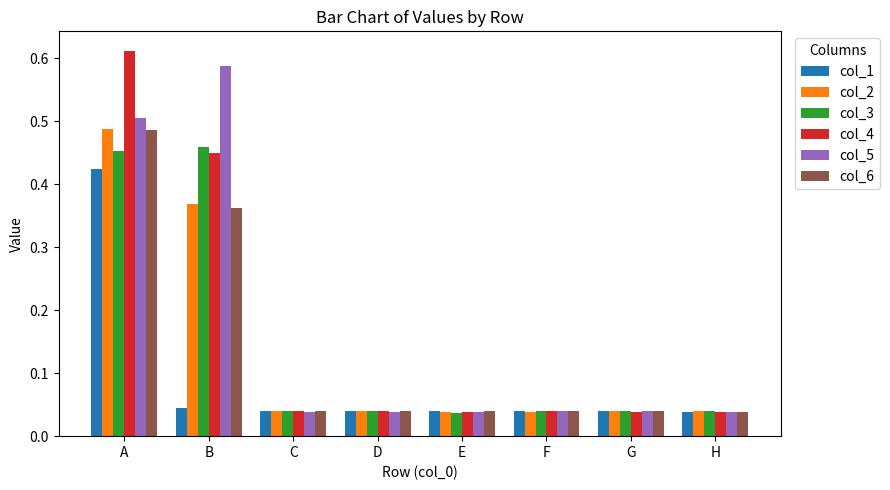

The value of col_6 at B is 0.2. True or false?

False